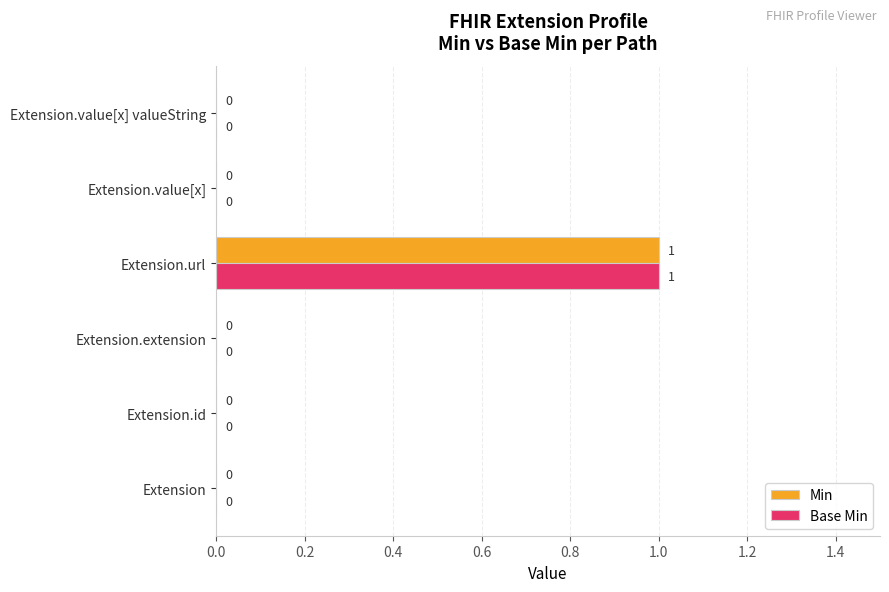

What is the highest value of the Min series?

1